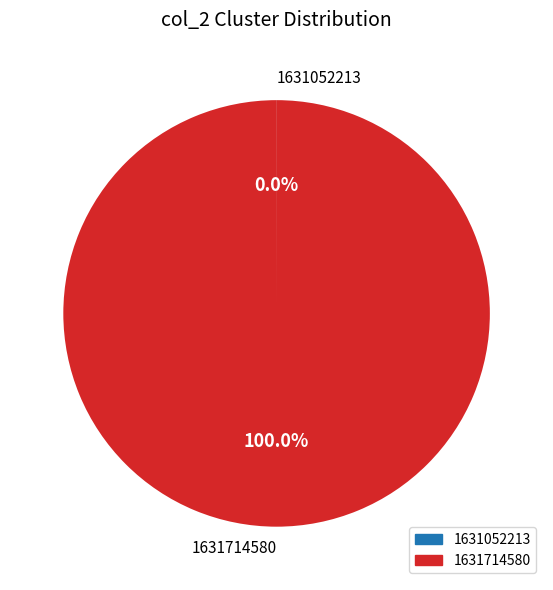

Which slice is the largest?

1631714580